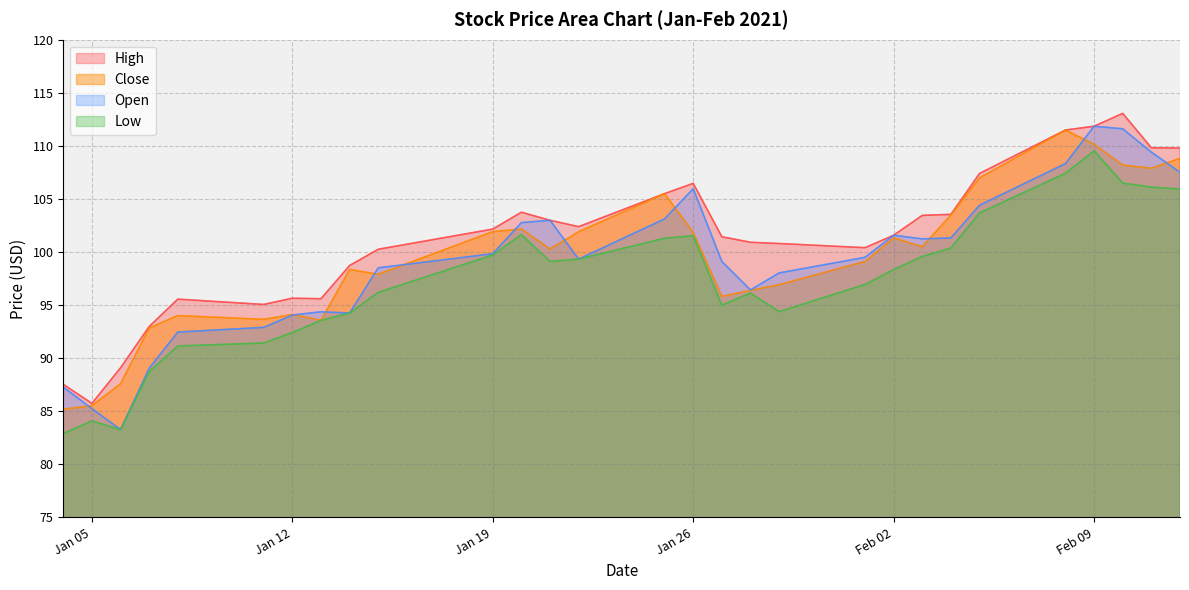

Where is Close nearest to the value 98?

2021-01-15